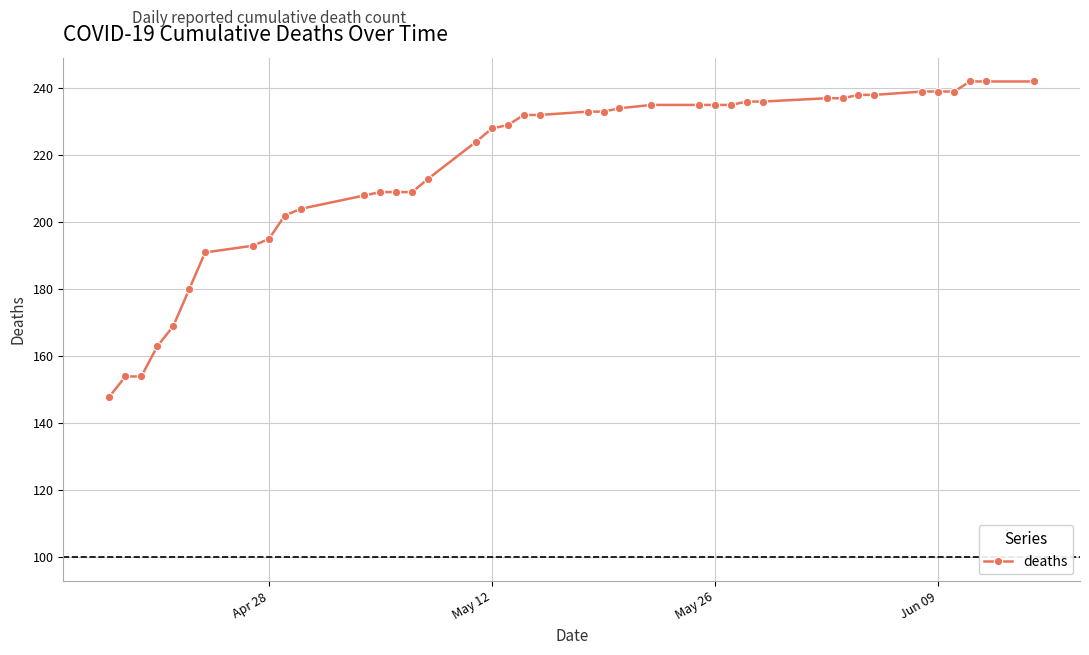

Does the chart display data point markers on the line(s)?

Yes